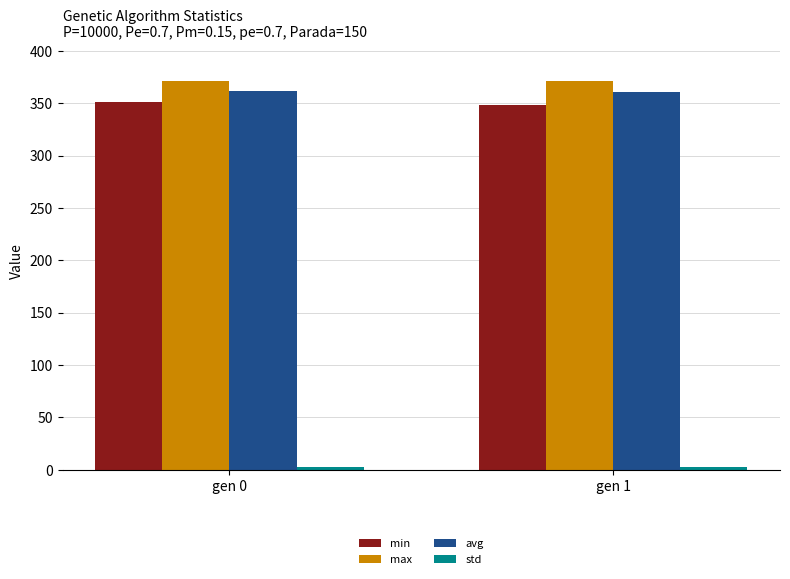

What is the maximum value shown in the chart?

371.5